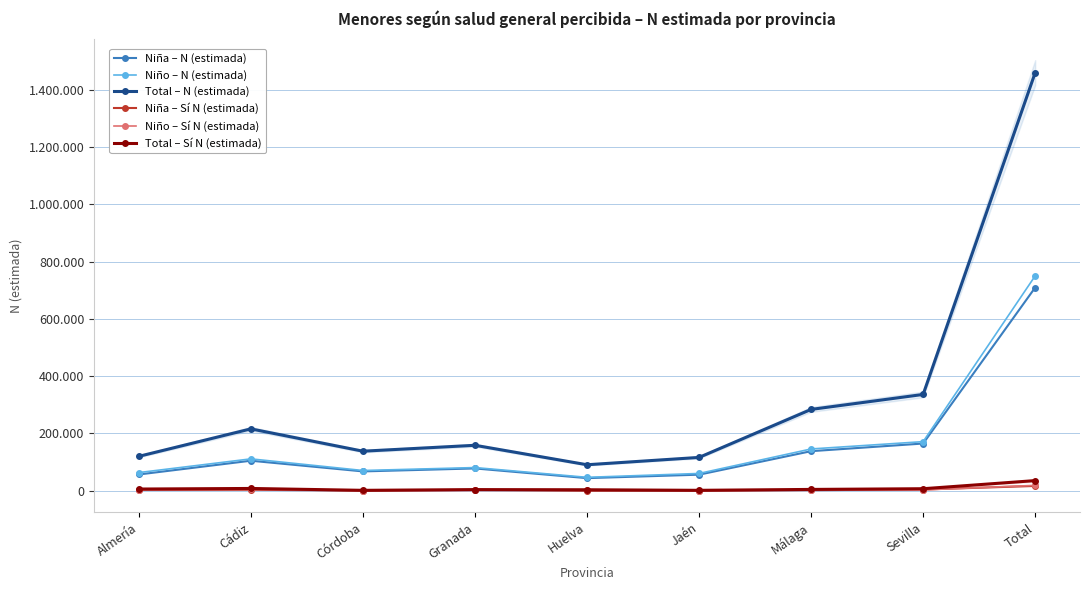

What is the sum of all Niña – N (estimada) values?

1418340